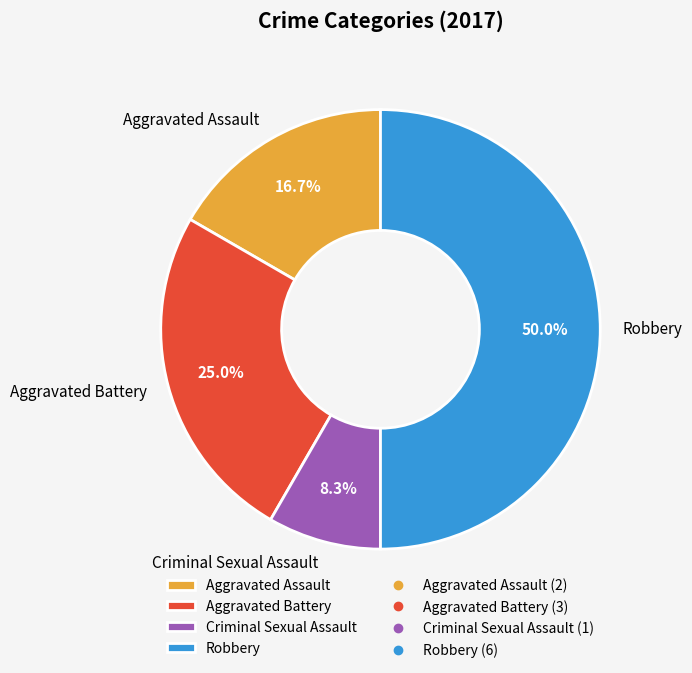

Rank the categories by value from highest to lowest.

Robbery, Aggravated Battery, Aggravated Assault, Criminal Sexual Assault